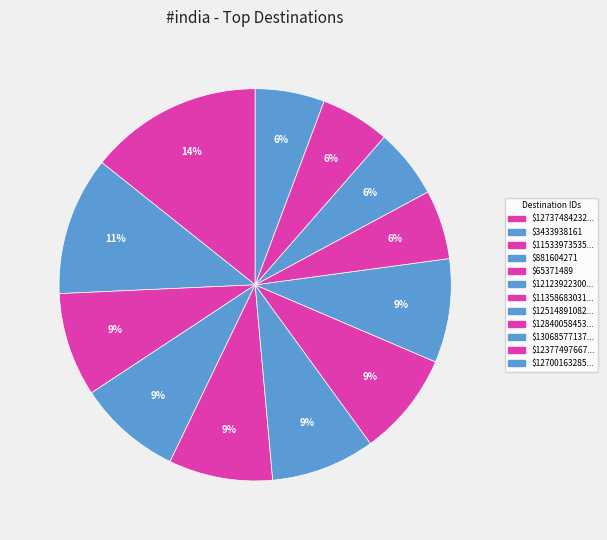

Is there any slice that represents more than half of the pie?

No